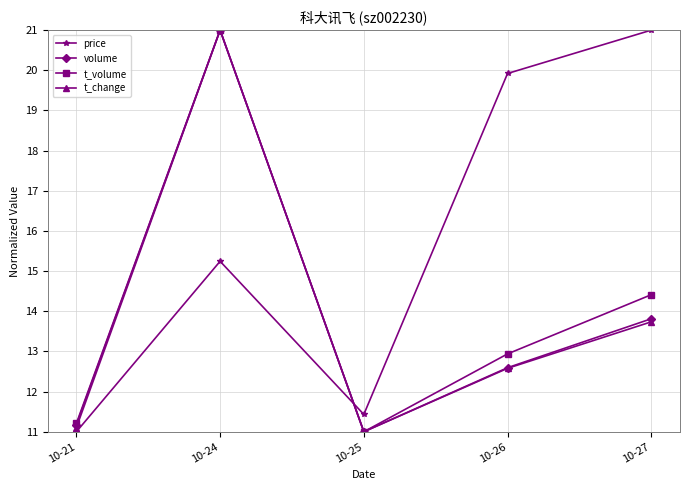

Where does the price series first go above 15?

10-24